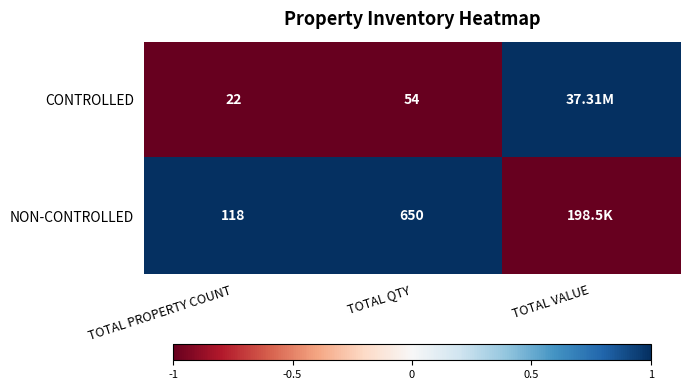

Is the value of CONTROLLED at TOTAL PROPERTY COUNT greater than the value of NON-CONTROLLED at TOTAL PROPERTY COUNT?

No